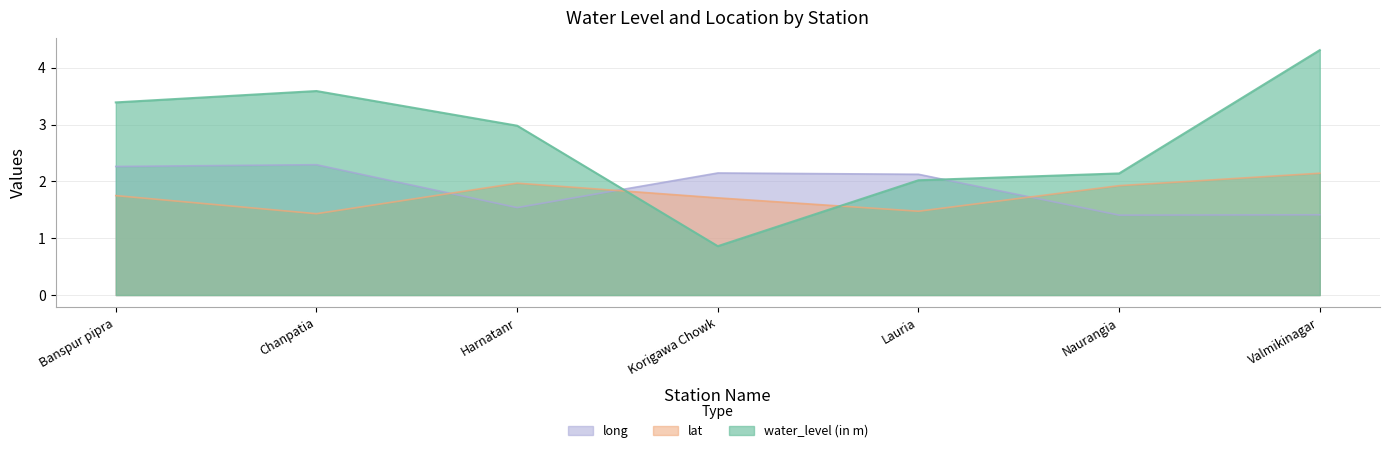

At which label does lat reach its peak?

Valmikinagar